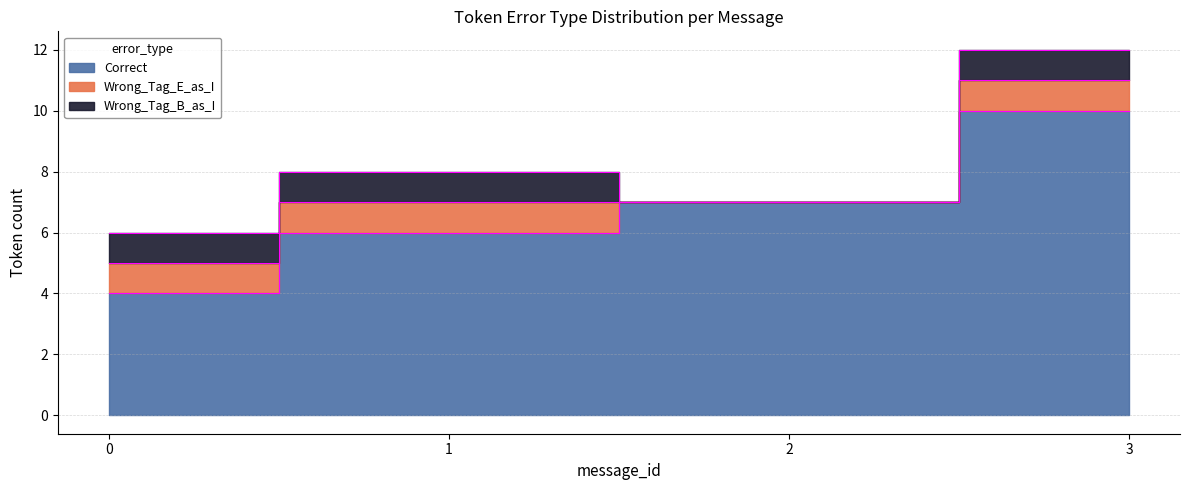

How many lines are shown in the chart?

3